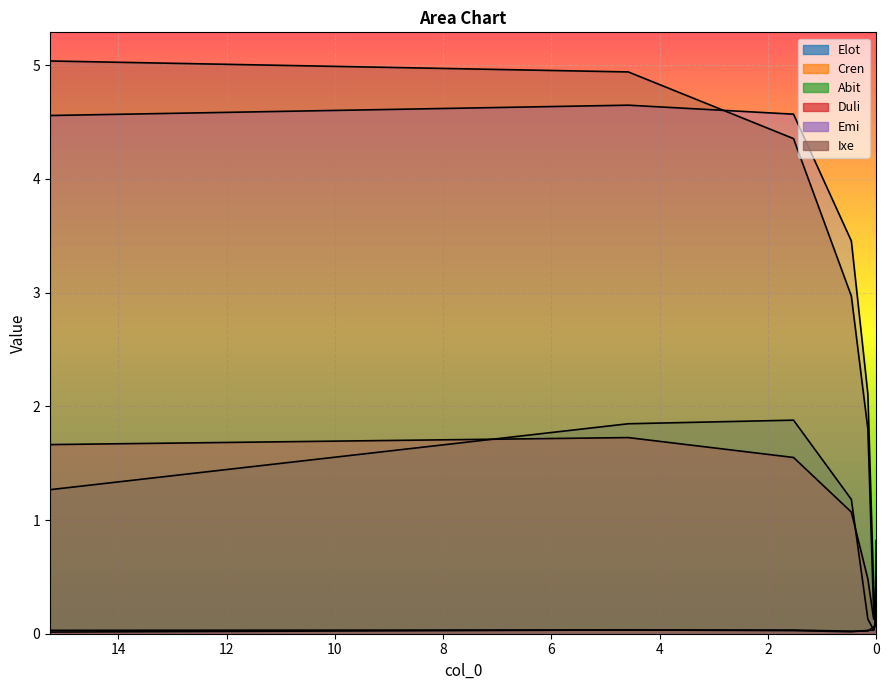

What is the label of the 1st point from the left?

15.26